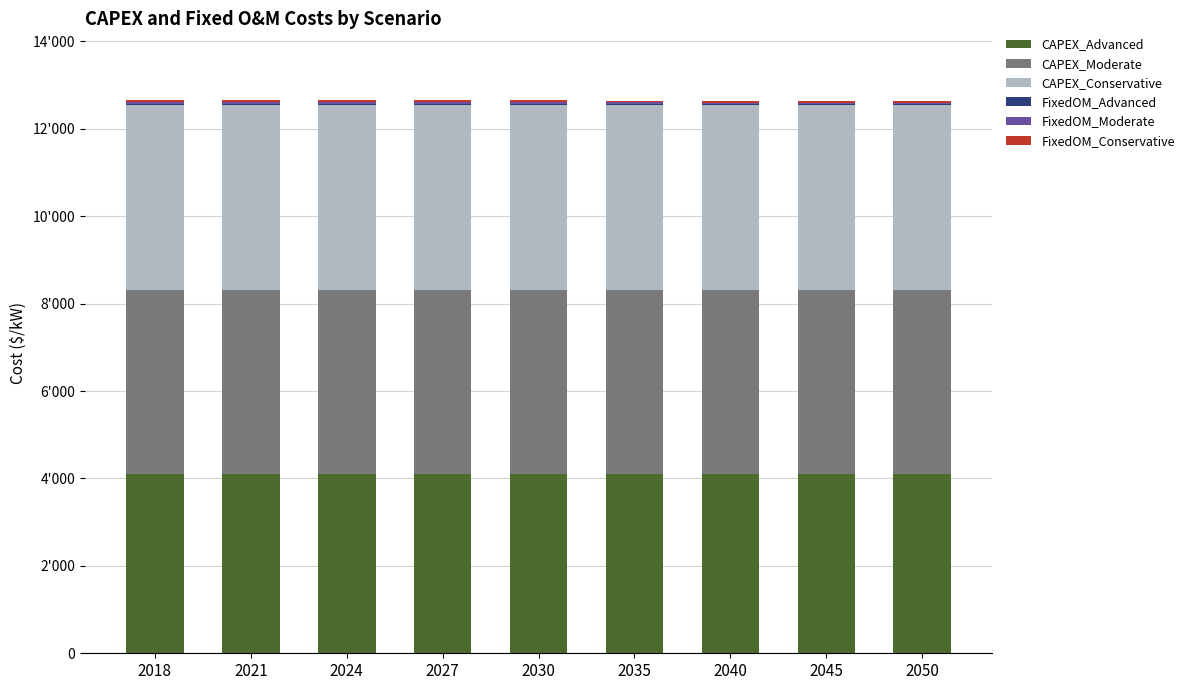

Which series changed the most between 2018 and 2021?

FixedOM_Advanced